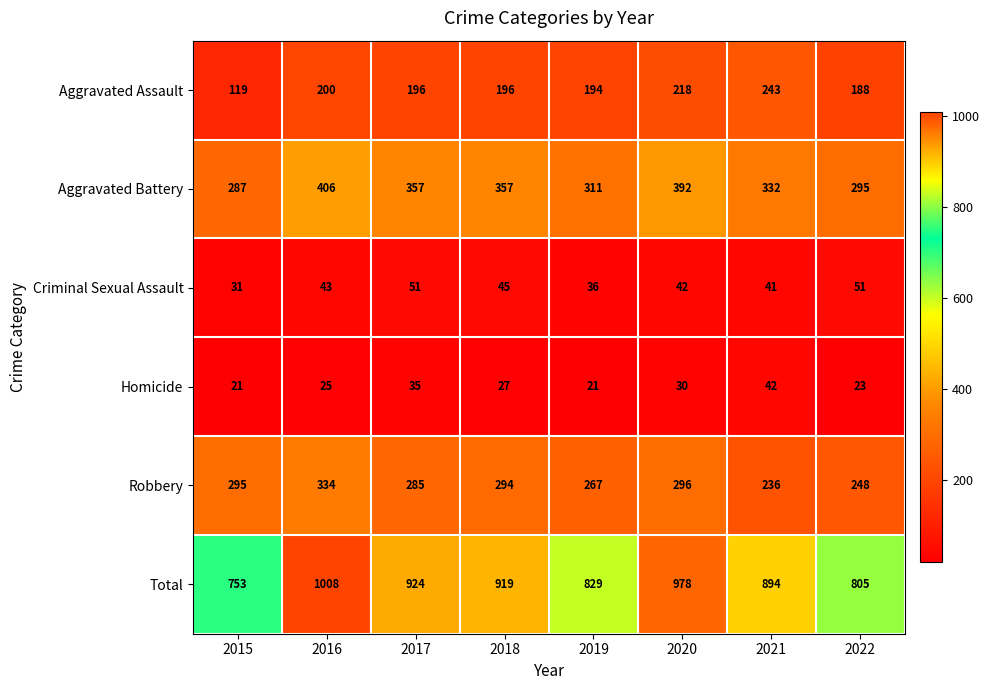

What is the approximate value of Criminal Sexual Assault at 2019, to the nearest 10?

40